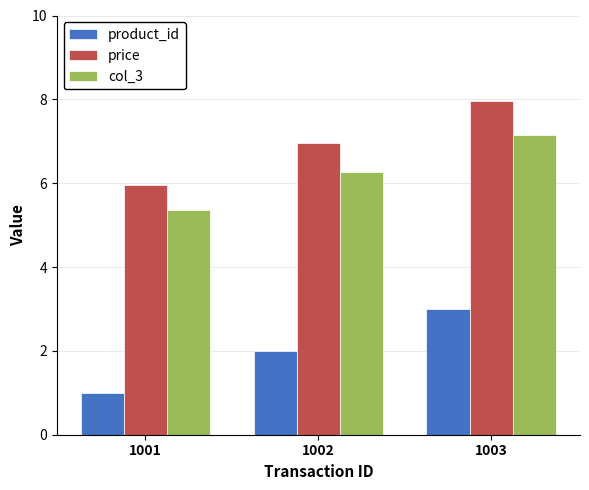

Reading left to right, list all the values displayed in this chart.

product_id: 1001=1.0	1002=2.0	1003=3.0
price: 1001=6.0	1002=7.0	1003=8.0
col_3: 1001=5.4	1002=6.3	1003=7.2